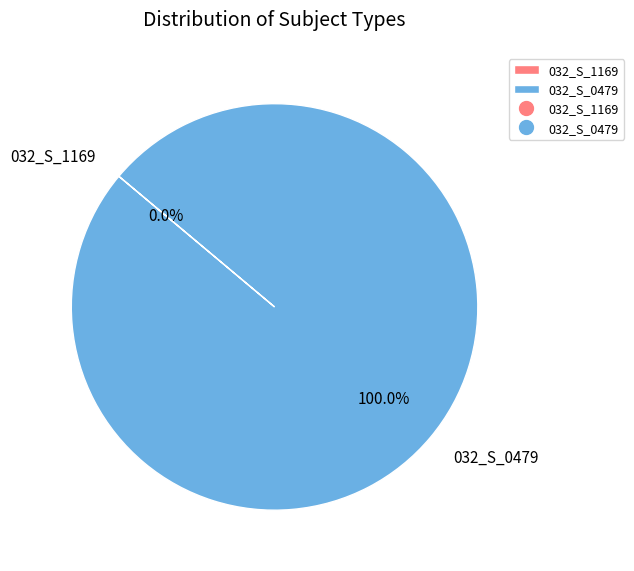

Which slice represents more than half of the pie?

032_S_0479